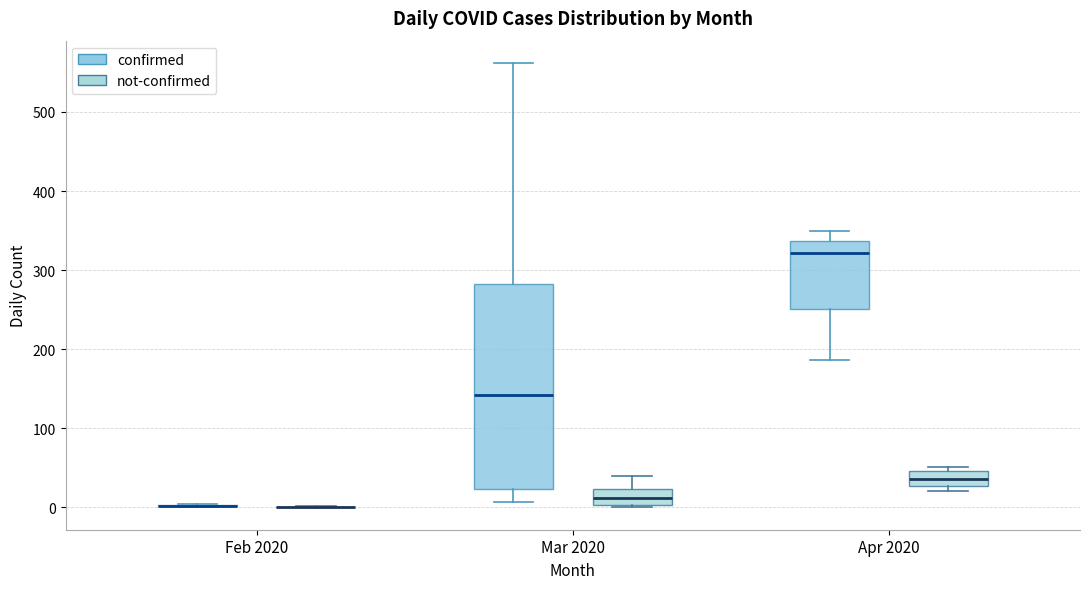

Reading left to right, read every box against the y-axis: the position of its median line, the range the box covers, and the ends of its whiskers. The values are not printed on the chart, so give them approximately, as read against the axis.

Feb 2020 (confirmed): box collapsed to a line at 0, whiskers 0 to 0
Feb 2020 (not-confirmed): box collapsed to a line at 0, whiskers 0 to 0
Mar 2020 (confirmed): median 140, box 20 to 280, whiskers 10 to 560
Mar 2020 (not-confirmed): median 10, box 0 to 20, whiskers 0 (just below the box's lower edge) to 40
Apr 2020 (confirmed): median 320, box 250 to 340, whiskers 190 to 350
Apr 2020 (not-confirmed): median 40, box 30 to 50, whiskers 20 to 50 (just above the box's upper edge)